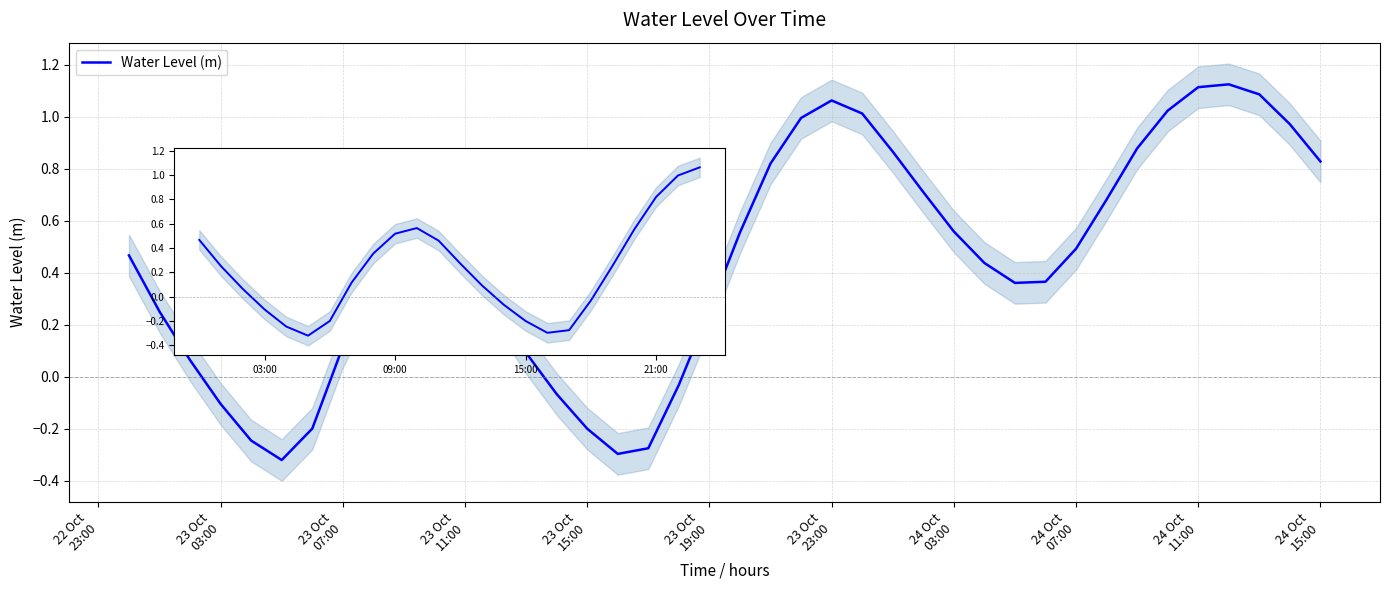

Is it true that the value at 12 is 0.3?

True